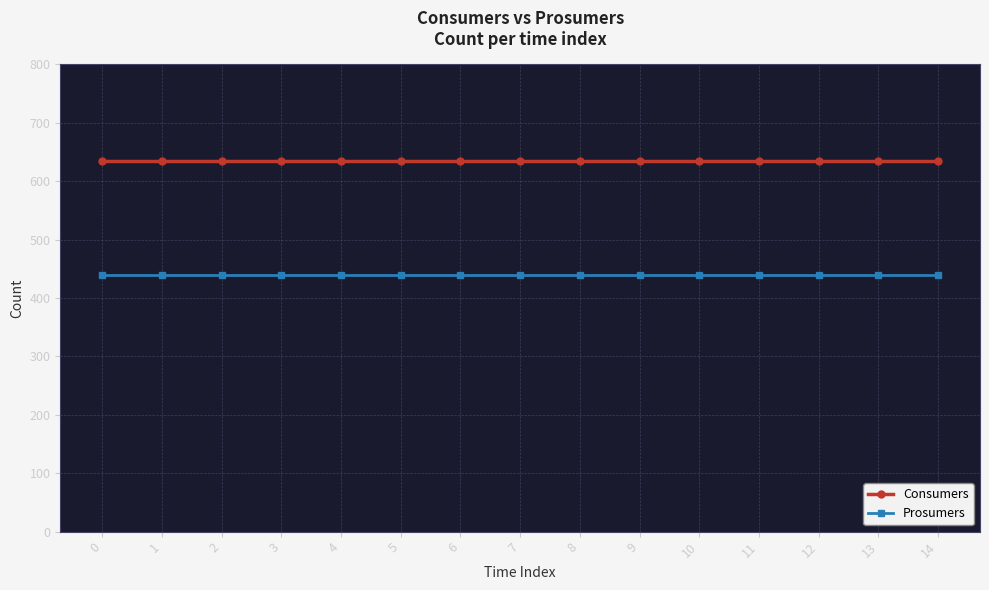

What is the value of the Consumers point at the 3rd from the left?

635